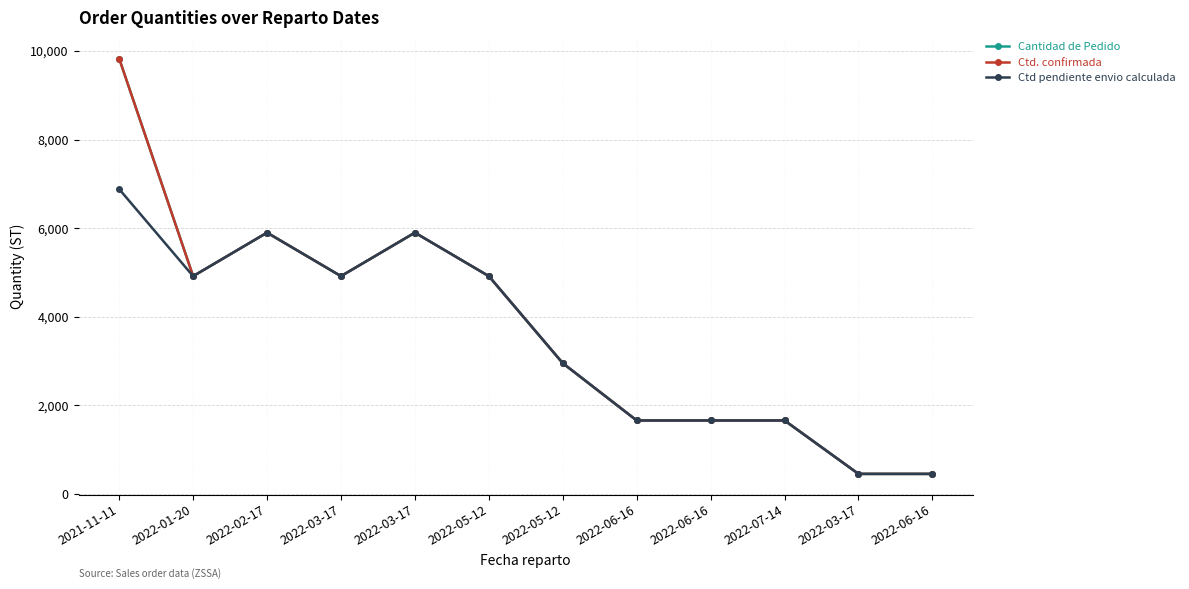

Reading right to left, transcribe all the data shown in this chart.

Cantidad de Pedido: 2022-06-16=448	2022-03-17=448	2022-07-14=1655	2022-06-16=1655	2022-06-16=1655	2022-05-12=2949	2022-05-12=4915	2022-03-17=5898	2022-03-17=4915	2022-02-17=5898	2022-01-20=4915	2021-11-11=9830
Ctd. confirmada: 2022-06-16=448	2022-03-17=448	2022-07-14=1655	2022-06-16=1655	2022-06-16=1655	2022-05-12=2949	2022-05-12=4915	2022-03-17=5898	2022-03-17=4915	2022-02-17=5898	2022-01-20=4915	2021-11-11=9830
Ctd pendiente envio calculada: 2022-06-16=448	2022-03-17=448	2022-07-14=1655	2022-06-16=1655	2022-06-16=1655	2022-05-12=2949	2022-05-12=4915	2022-03-17=5898	2022-03-17=4915	2022-02-17=5898	2022-01-20=4915	2021-11-11=6881